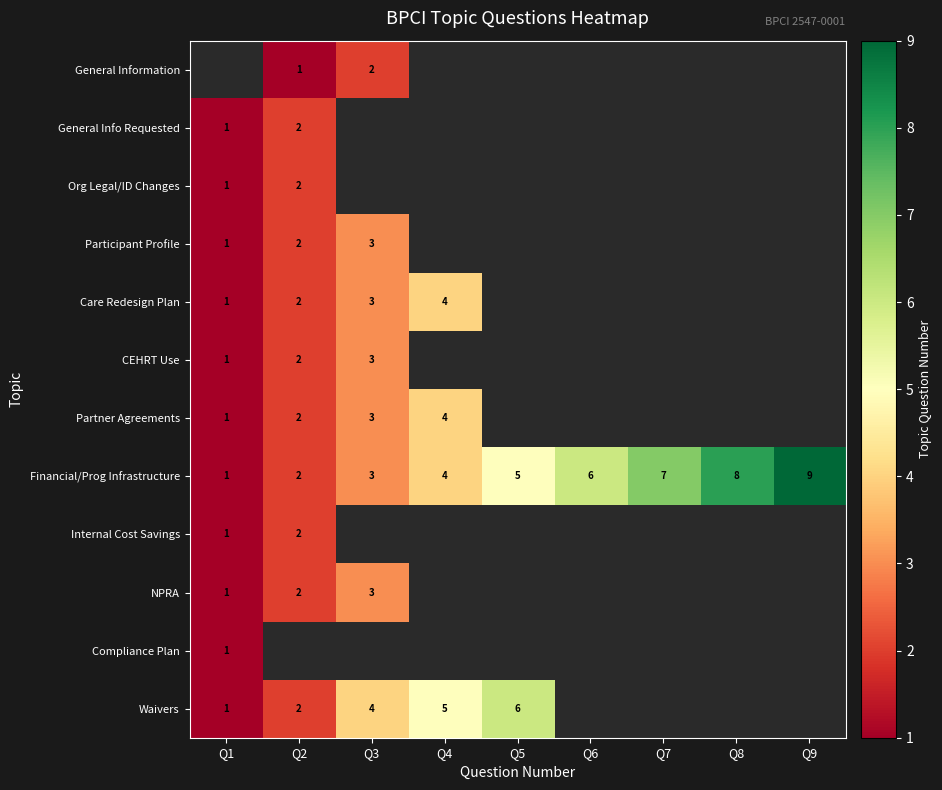

True or false: Waivers has a value of 3 at Q2.

False